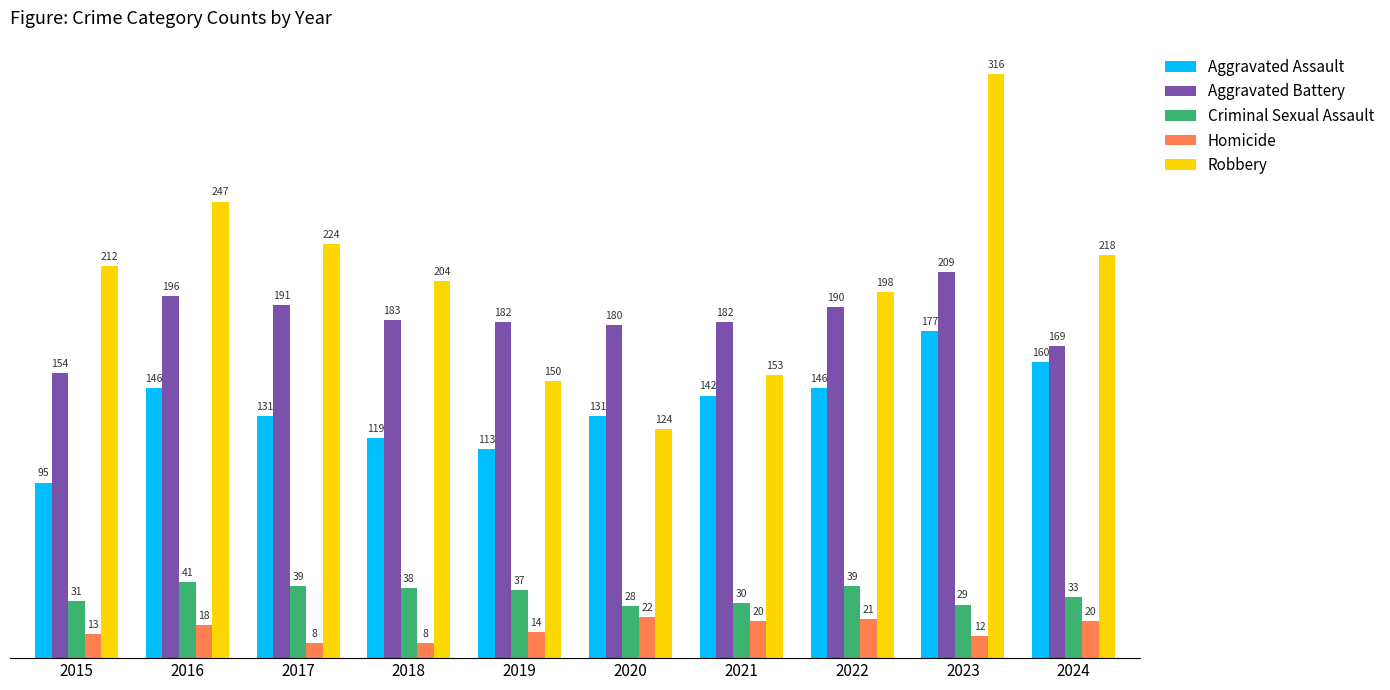

Are the bars horizontal?

No